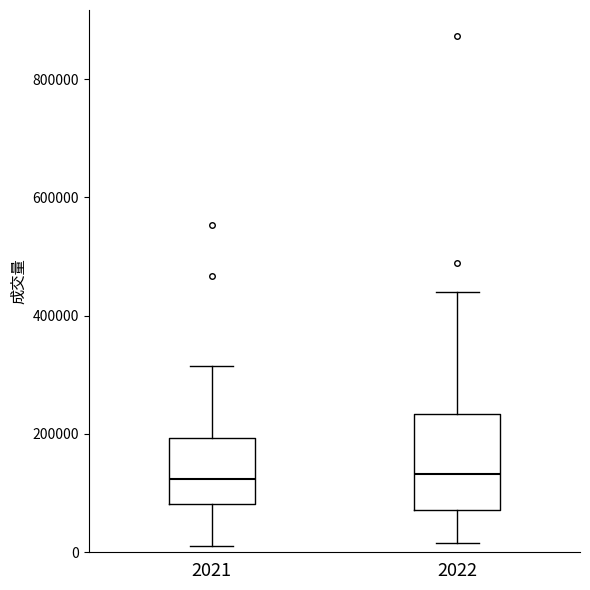

Comparing the boxes themselves (not the whiskers), which one is the tallest?

2022